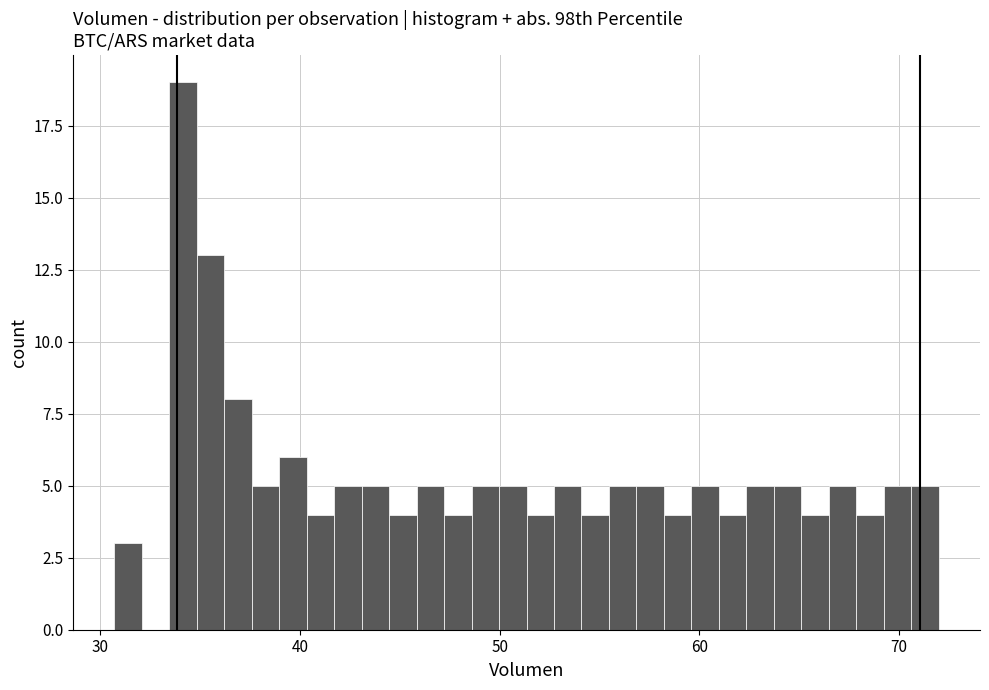

Read against the x-axis, roughly where is the centre of the tallest bar?

34